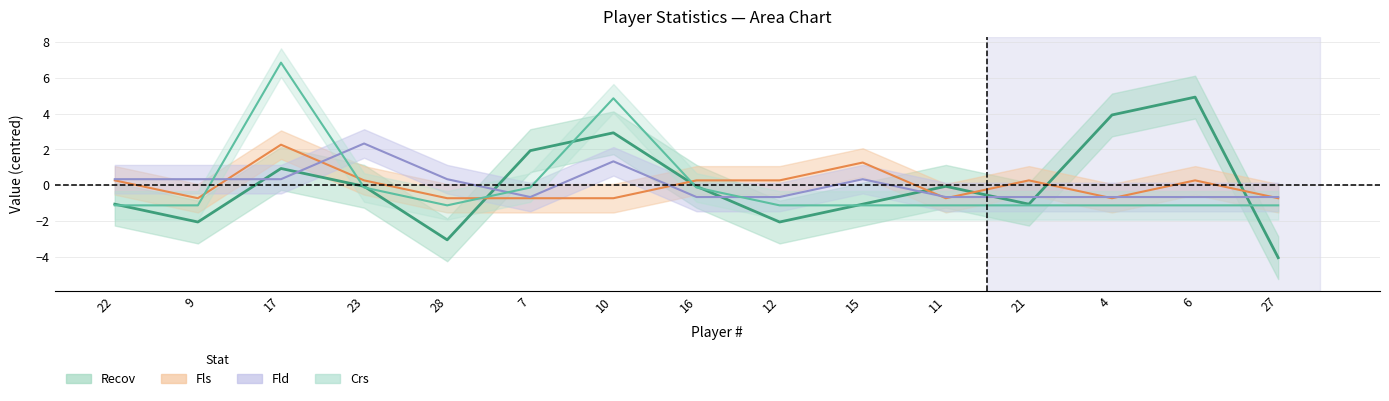

Which label corresponds to the smallest value in the chart?

27